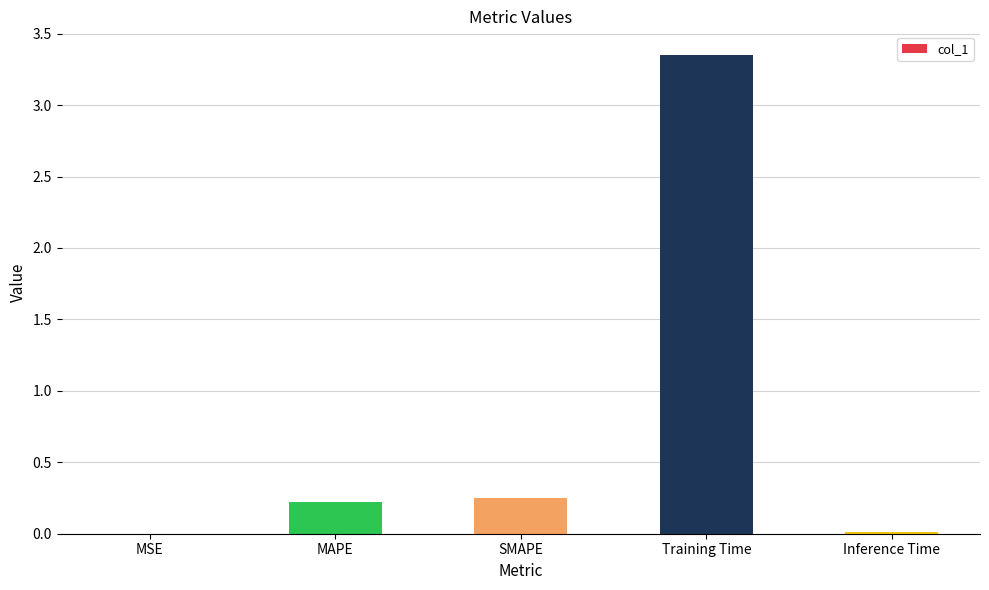

Between SMAPE and Training Time, which is larger?

Training Time